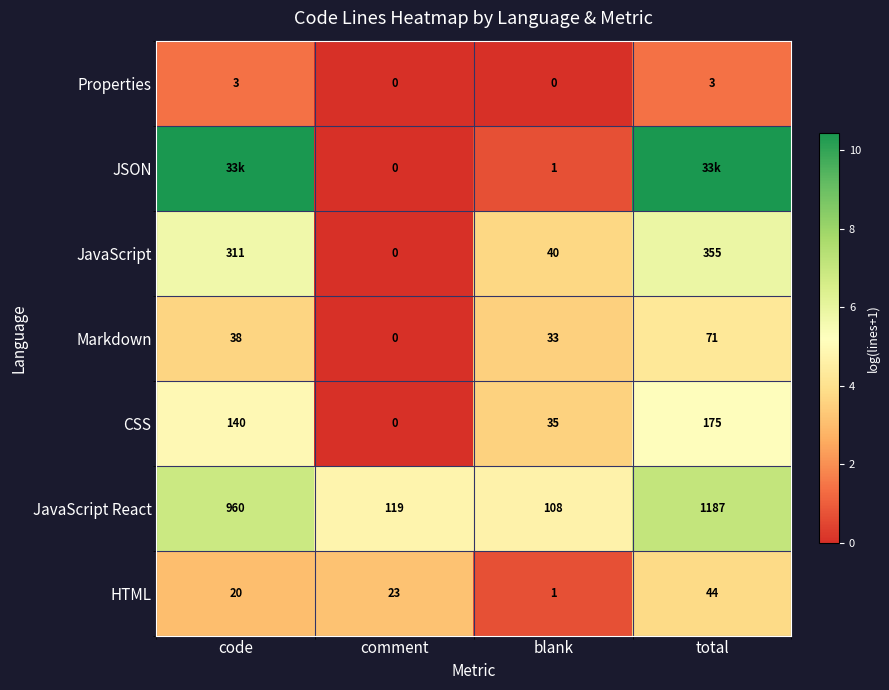

Where is HTML nearest to the value 22?

comment